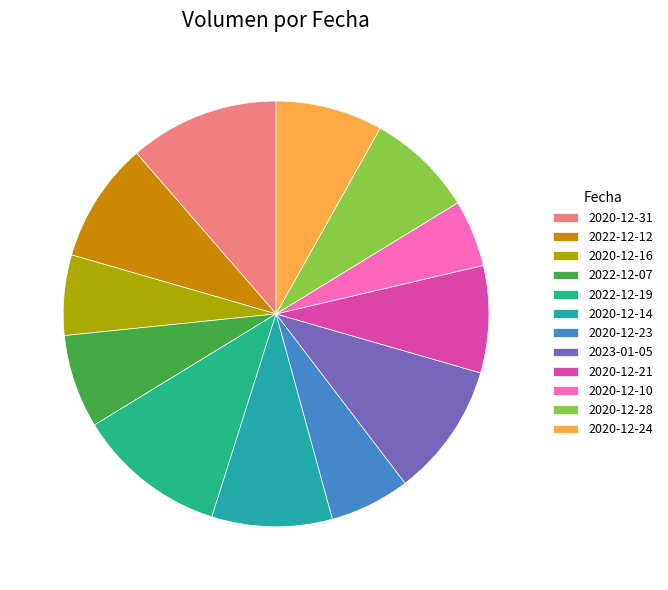

Which category has the smallest portion of the pie?

2020-12-10